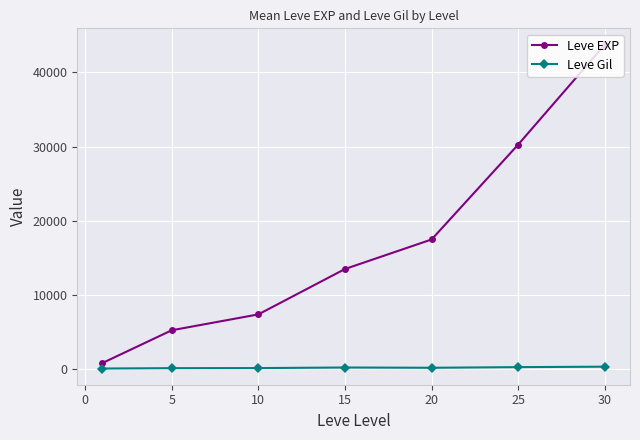

How many values in the Leve Gil series are below 214?

3